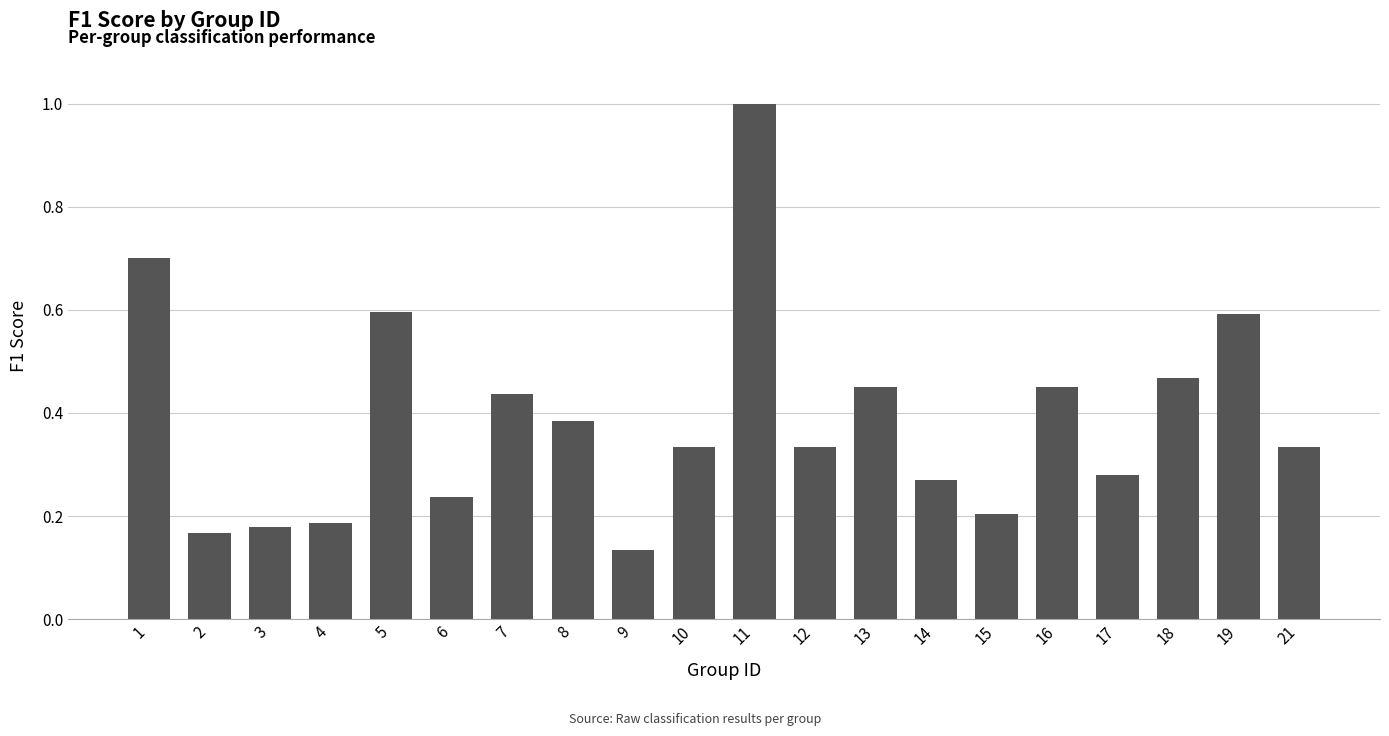

At which category does the chart reach its peak across all series?

11